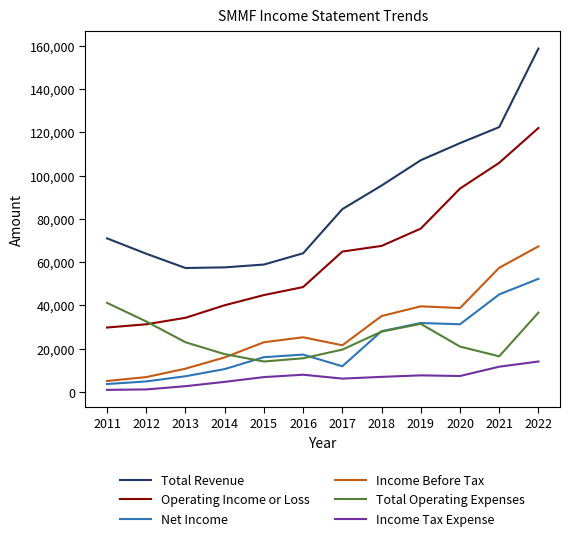

What is the difference between the maximum and minimum values in the Operating Income or Loss series?

92200